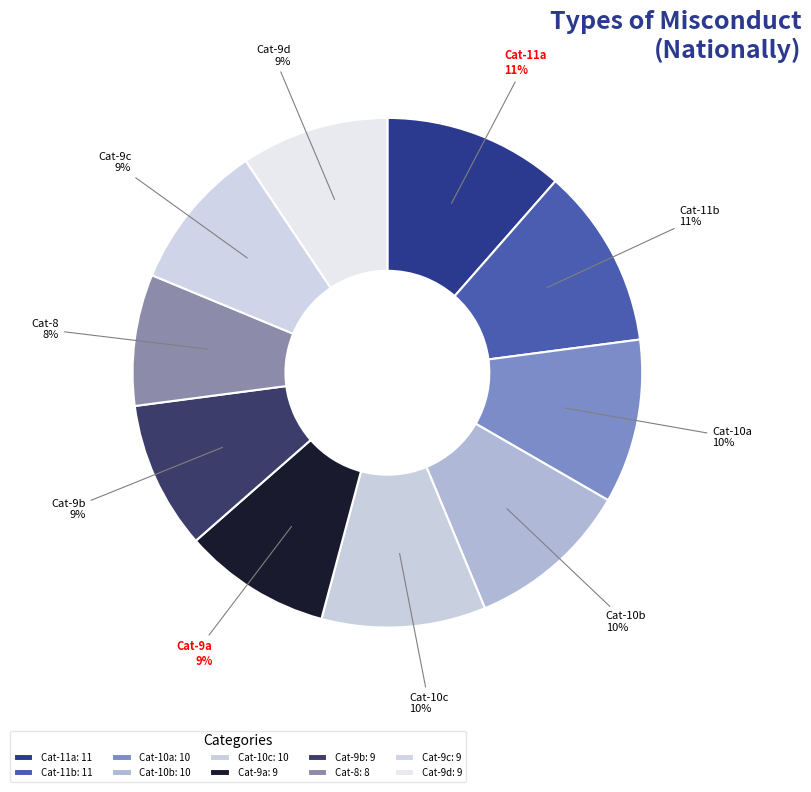

The Cat-11a slice represents 1% of the pie. True or false?

False